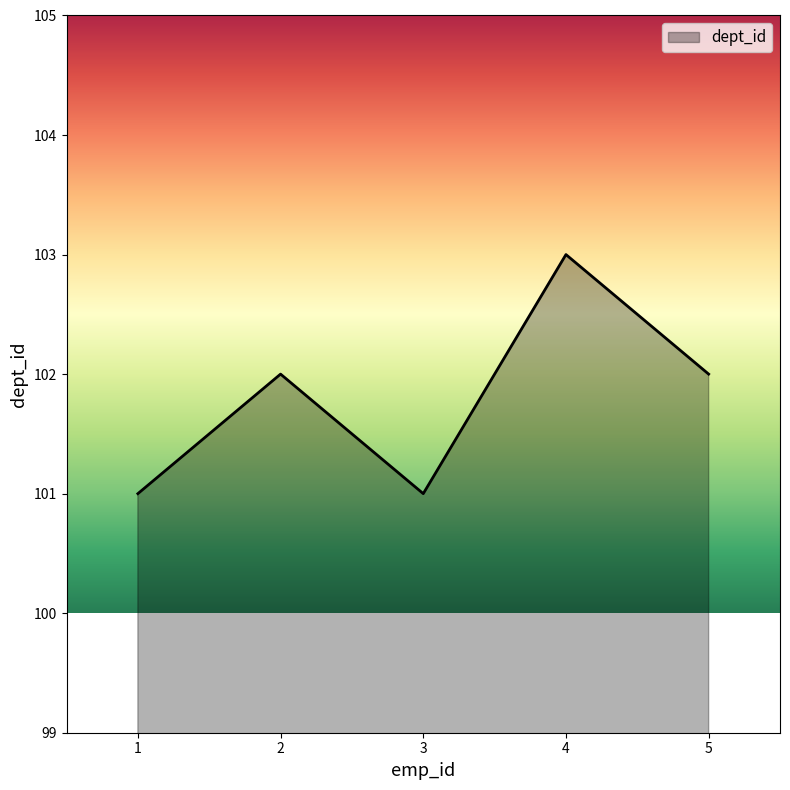

What value does the data have at 4?

103